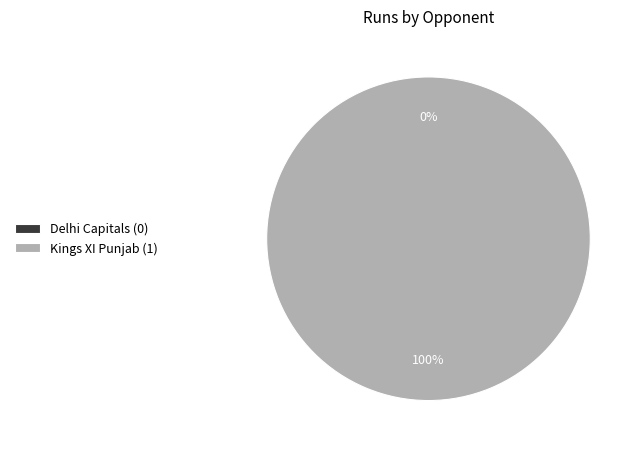

How many segments does this pie chart have?

2